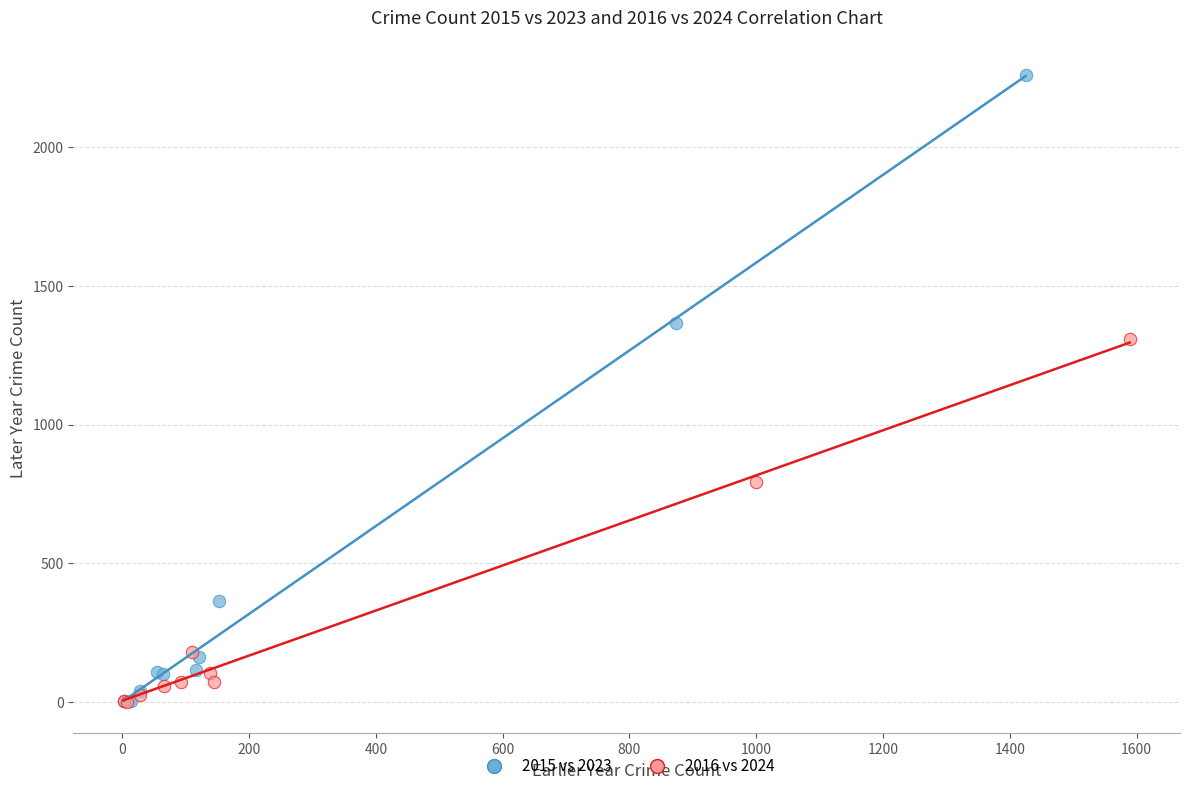

Which series has the widest spread of Y values?

2015 vs 2023